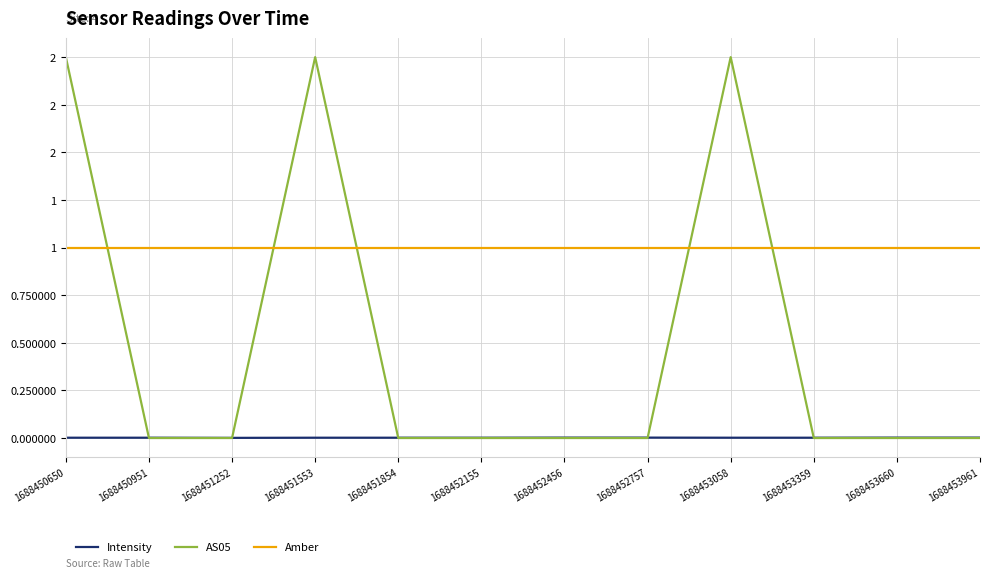

What are all the series names shown in the legend?

Intensity, AS05, Amber